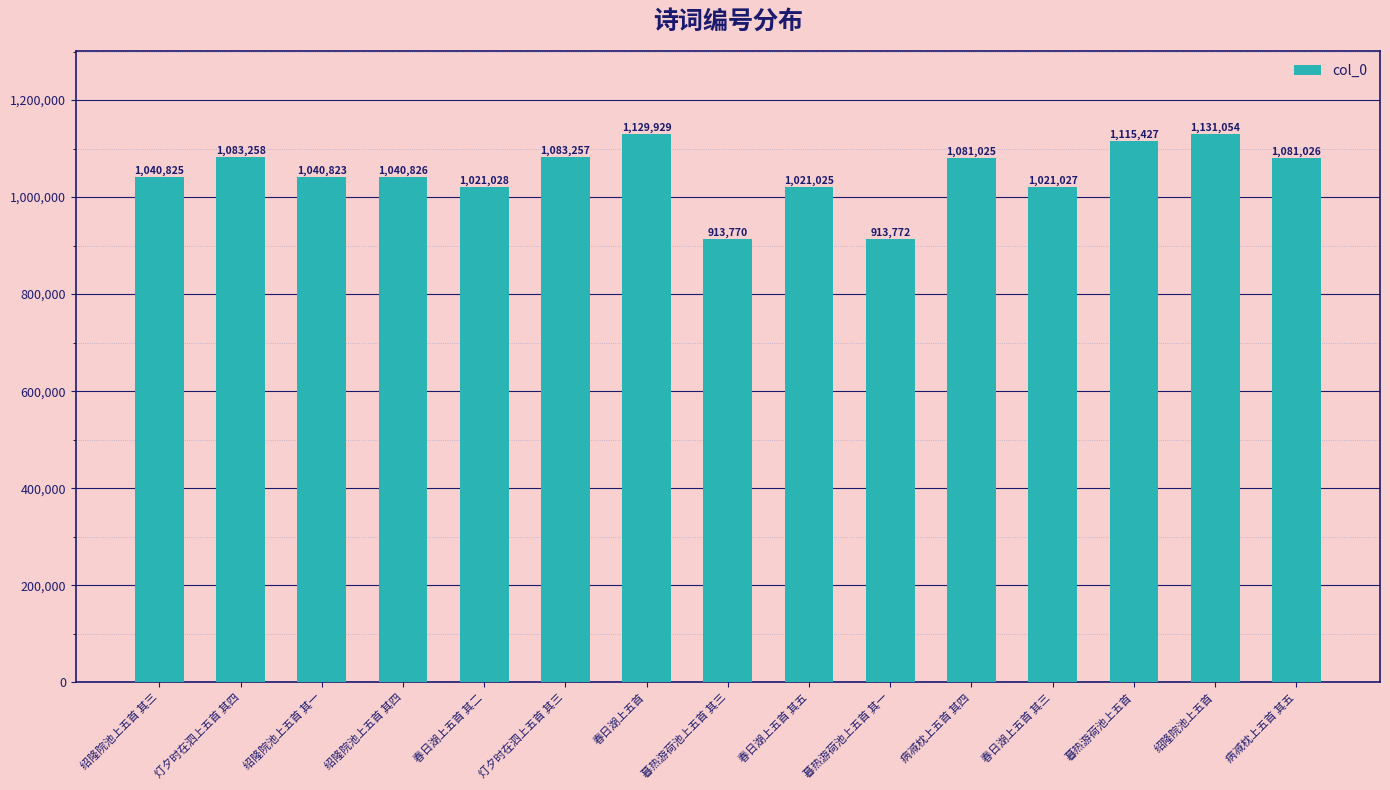

What is the minimum value shown in the chart?

913770